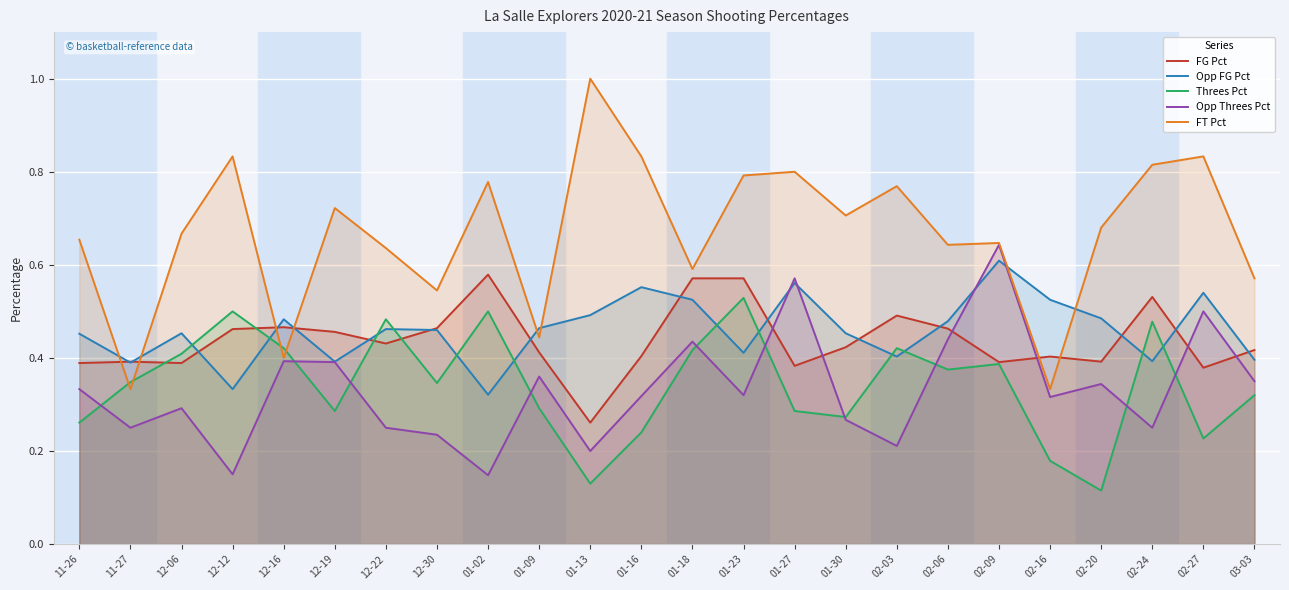

What is the approximate value of Opp Threes Pct at 02-20?

0.3